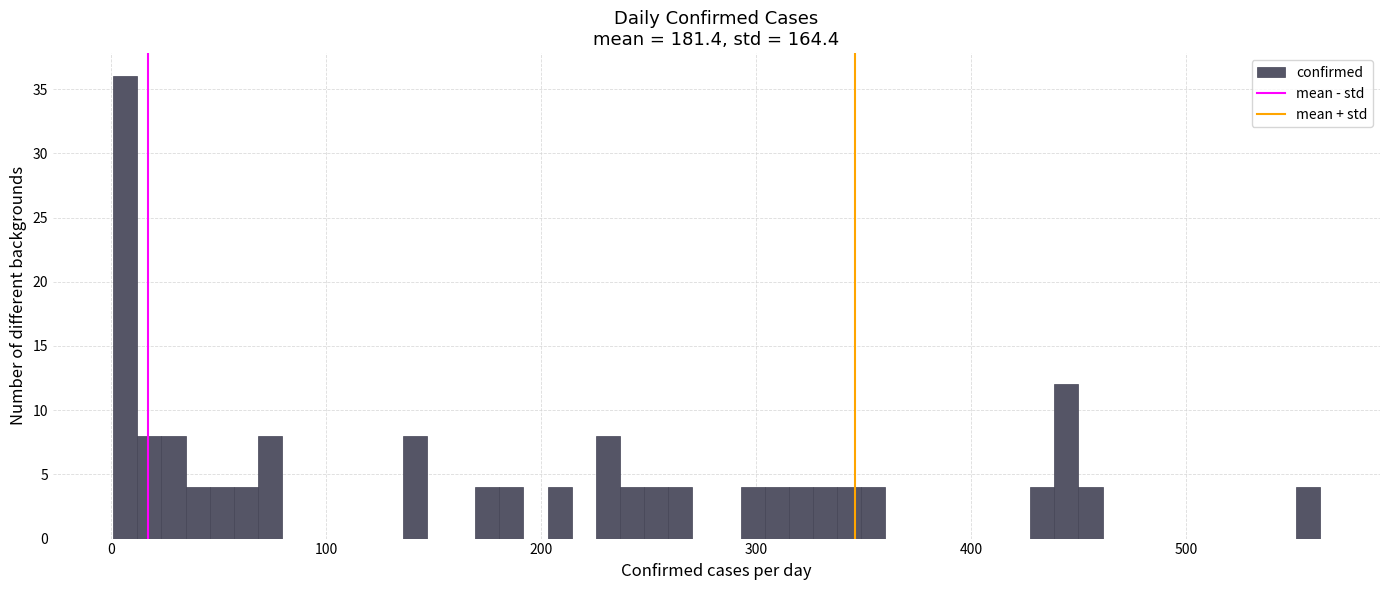

Around what value on the x-axis is the tallest bar? Give the approximate position of its centre, as read against the axis.

10